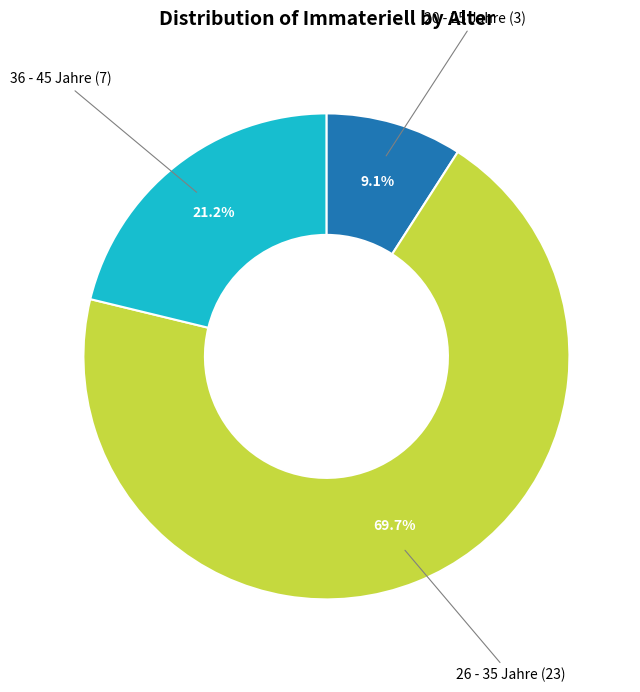

Is there a majority slice in this chart?

Yes